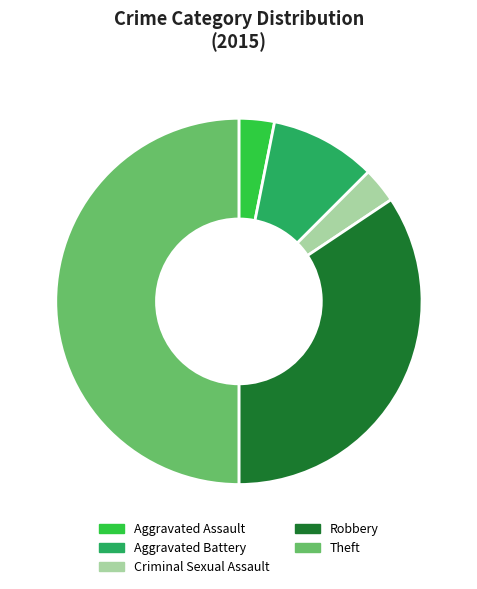

What is the ratio of the value at Theft to the value at Criminal Sexual Assault?

16.0